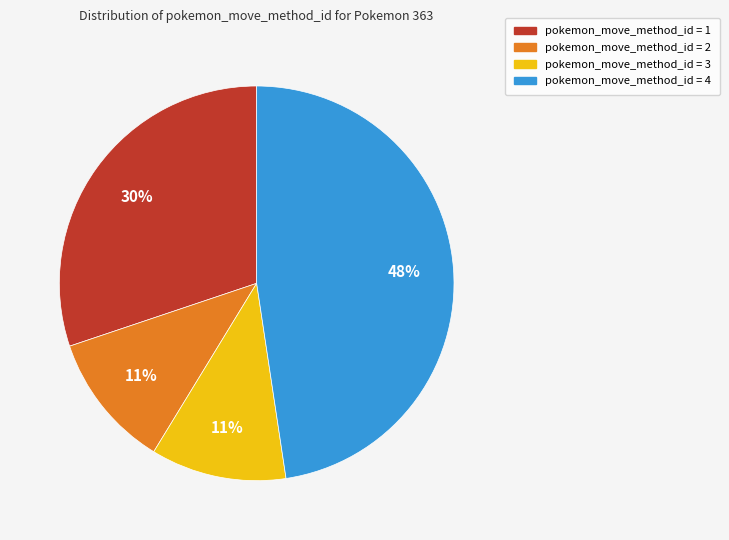

Is there any slice that represents more than half of the pie?

No